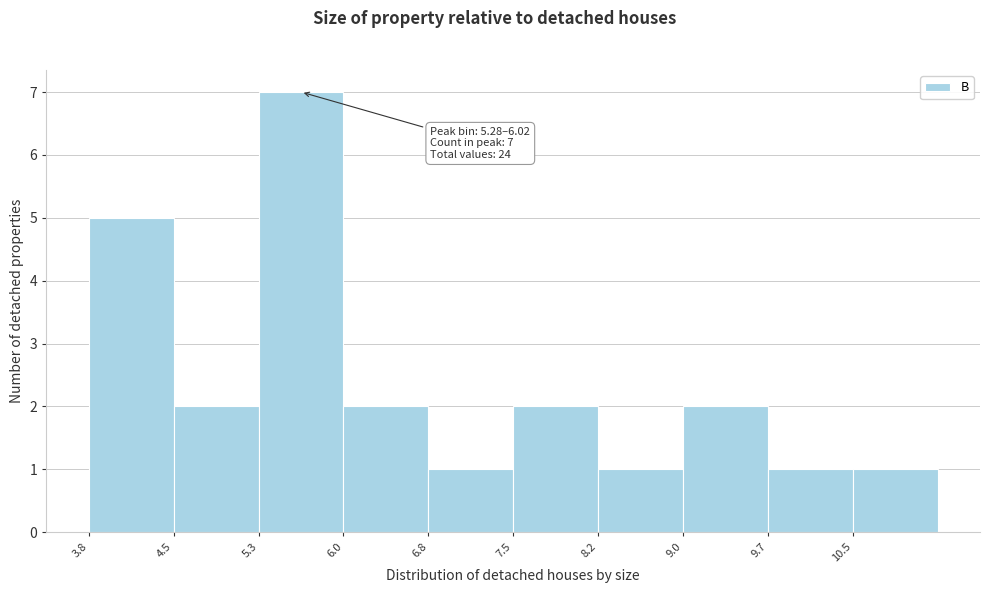

Over which range of the x-axis is the bar tallest?

5.3 to 6.0